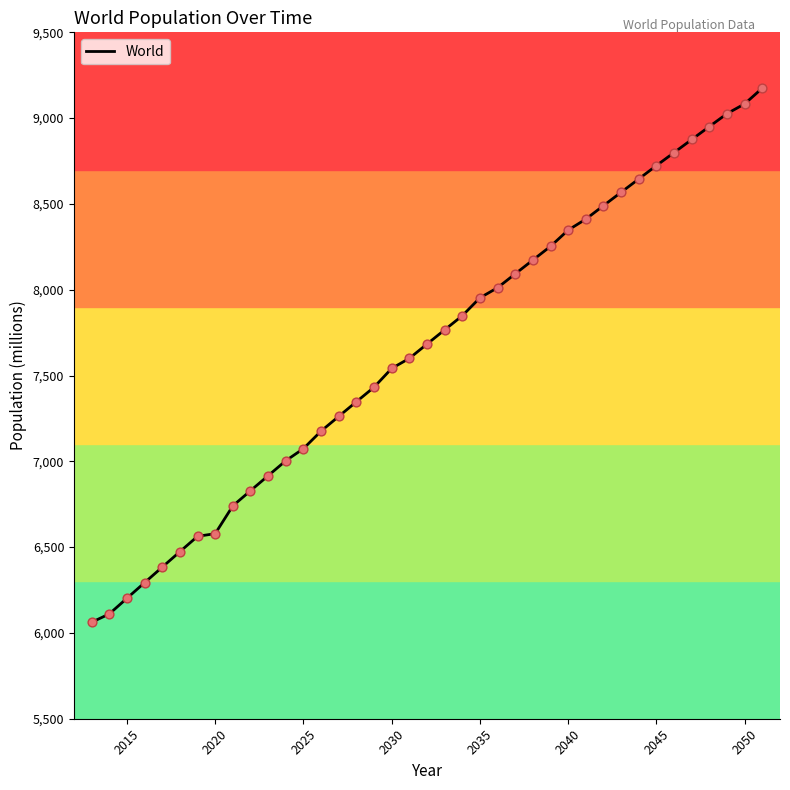

What is the minimum value shown in the chart?

6062.2